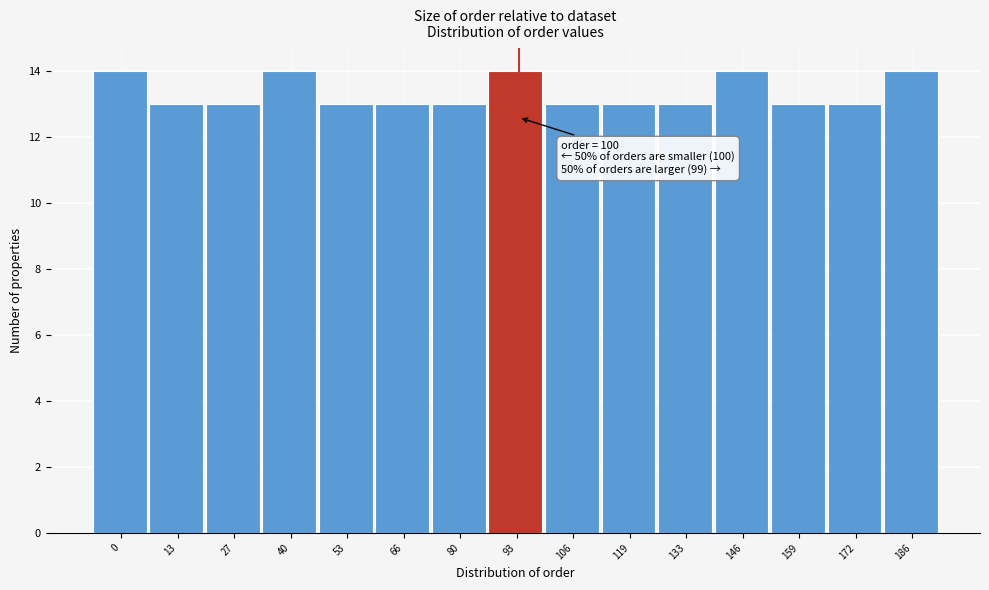

Reading right to left, what are all the values shown in this chart?

14	13	13	14	13	13	13	14	13	13	13	14	13	13	14